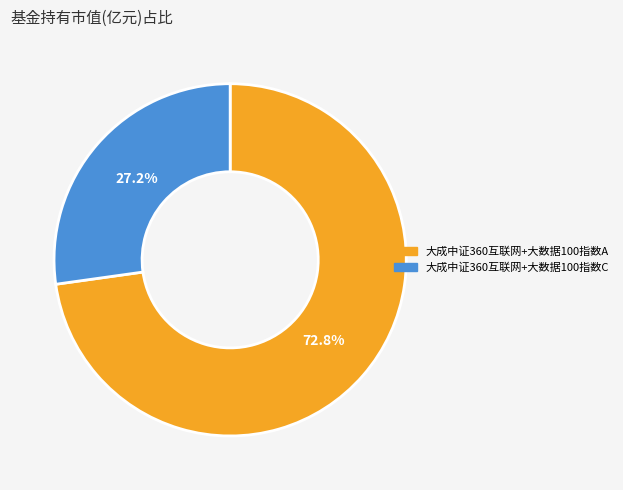

What is the smallest slice in the pie chart?

大成中证360互联网+大数据100指数C